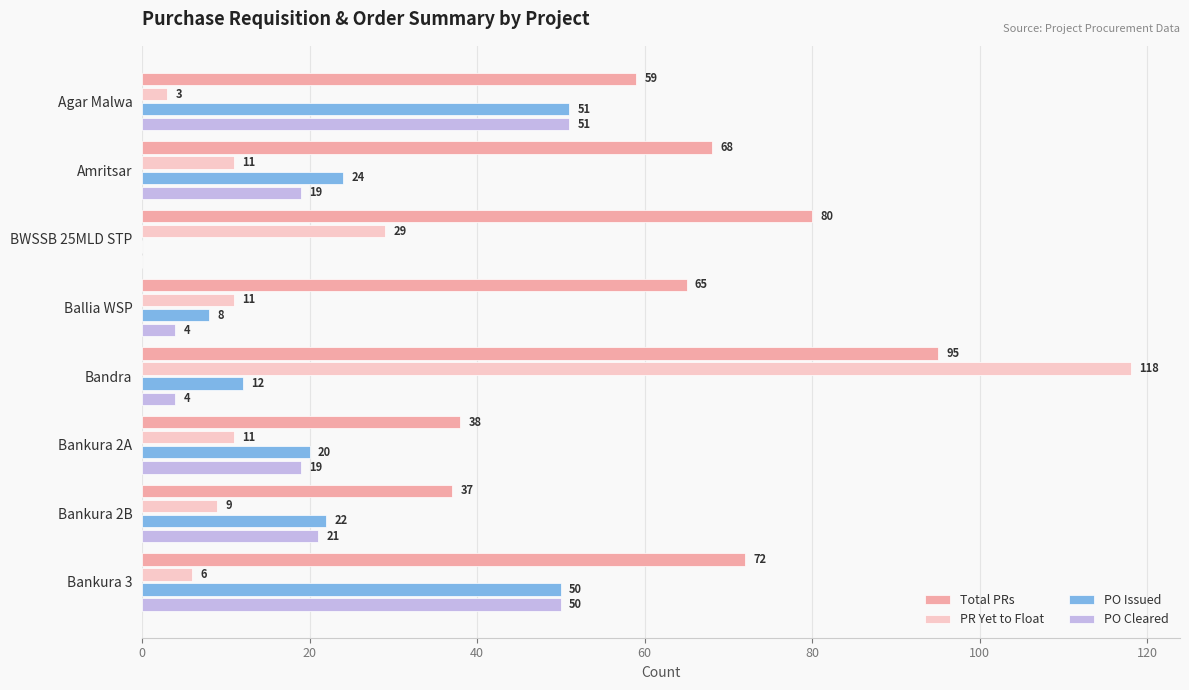

What is the total value across all series at Bandra?

229